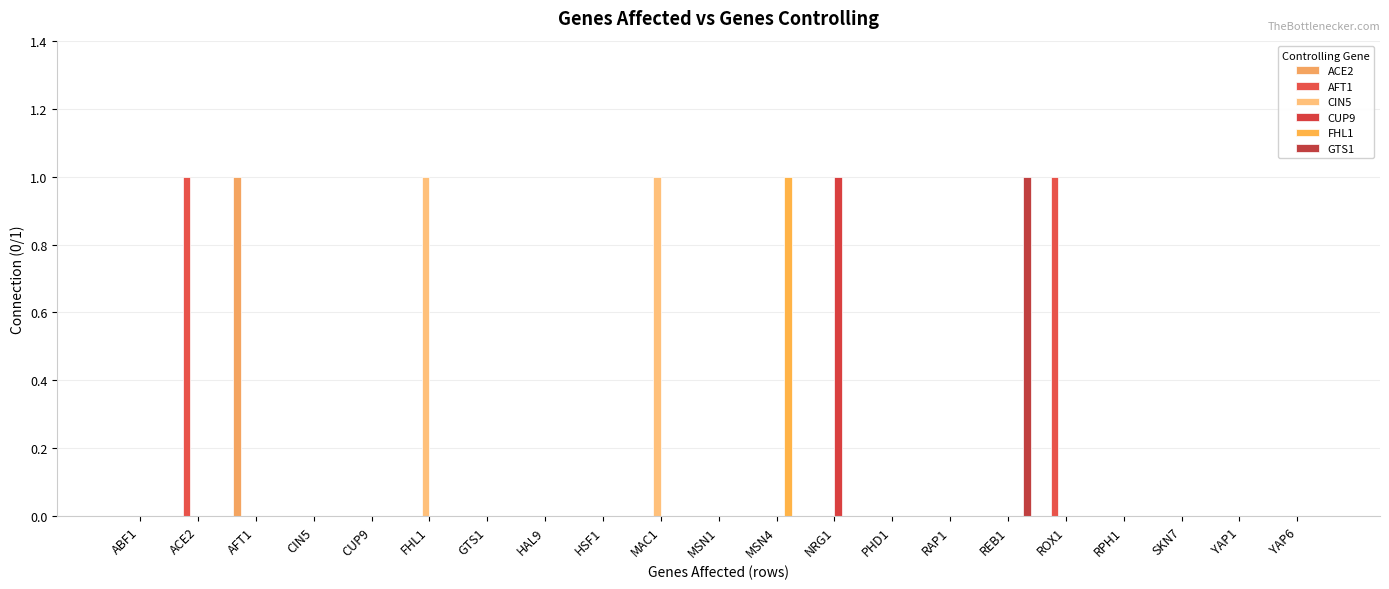

Reading right to left, extract all data points from this chart.

ACE2: 0	0	0	0	0	0	0	0	0	0	0	0	0	0	0	0	0	0	1	0	0
AFT1: 0	0	0	0	1	0	0	0	0	0	0	0	0	0	0	0	0	0	0	1	0
CIN5: 0	0	0	0	0	0	0	0	0	0	0	1	0	0	0	1	0	0	0	0	0
CUP9: 0	0	0	0	0	0	0	0	1	0	0	0	0	0	0	0	0	0	0	0	0
FHL1: 0	0	0	0	0	0	0	0	0	1	0	0	0	0	0	0	0	0	0	0	0
GTS1: 0	0	0	0	0	1	0	0	0	0	0	0	0	0	0	0	0	0	0	0	0